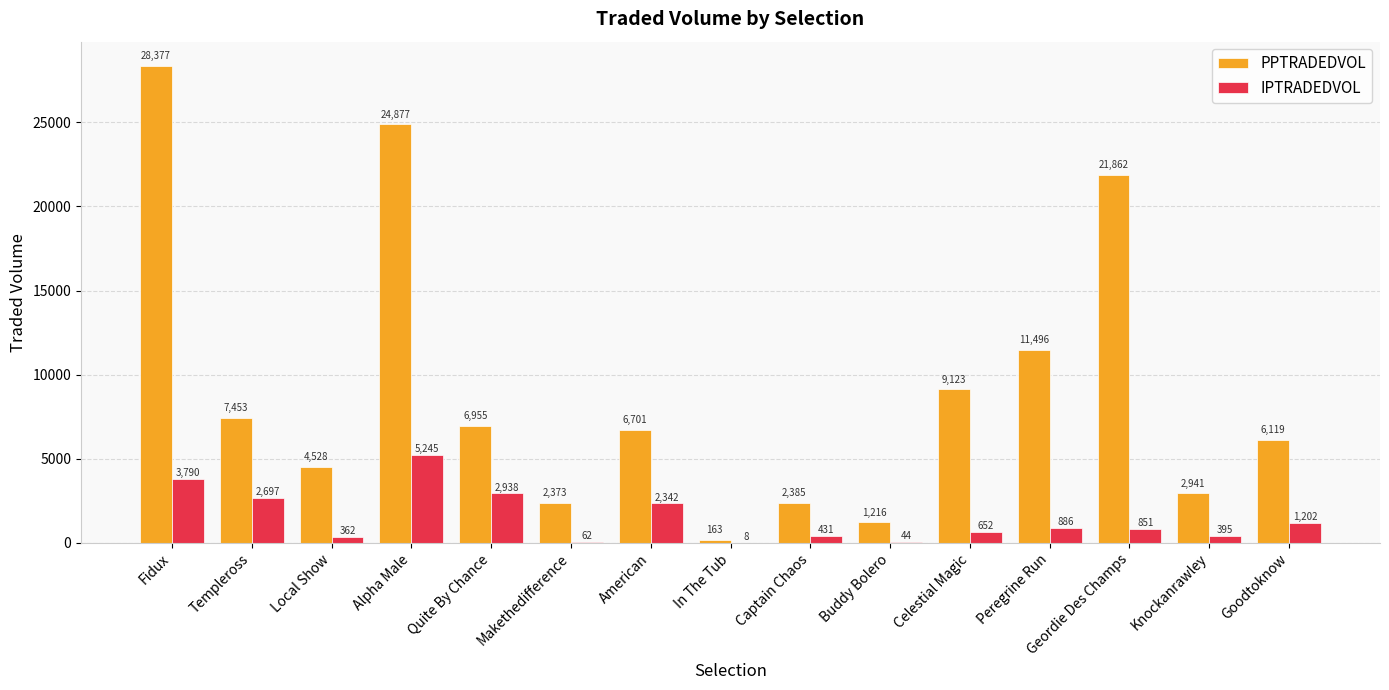

At which label does IPTRADEDVOL first exceed 851?

Fidux